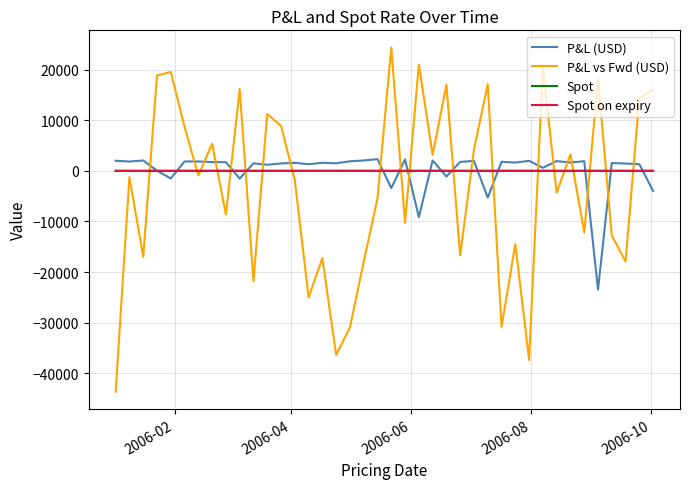

What is the maximum value shown in the chart?

24359.1